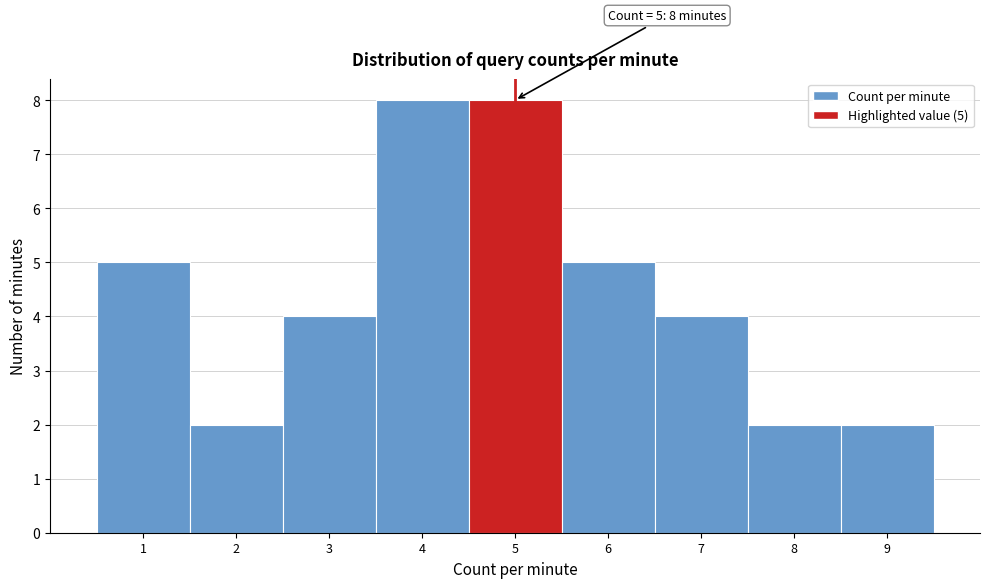

Reading left to right, extract all data points from this chart.

5	2	4	8	8	5	4	2	2